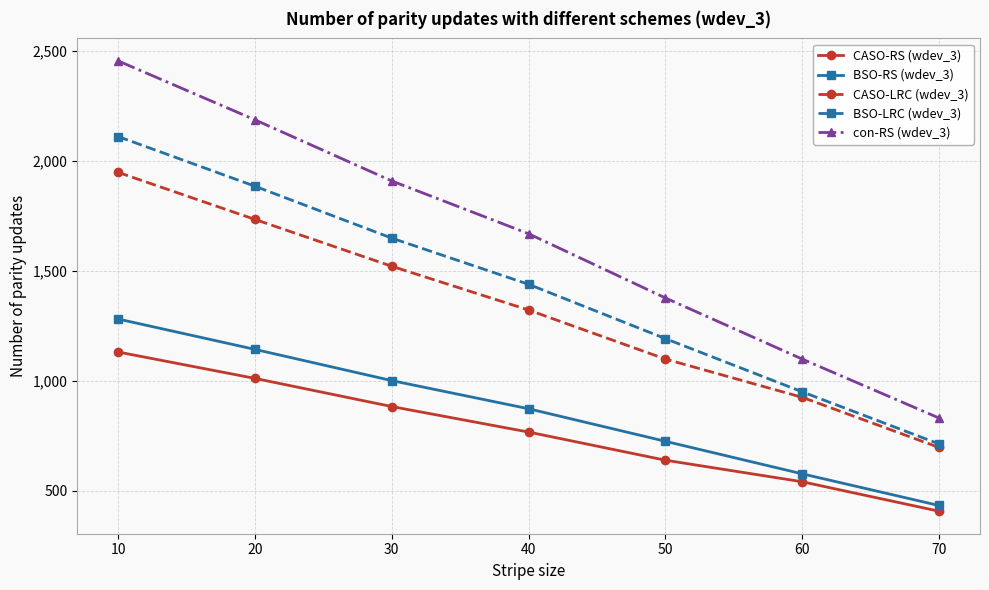

Is the value of BSO-LRC (wdev_3) at 10 greater than the value of con-RS (wdev_3) at 40?

Yes